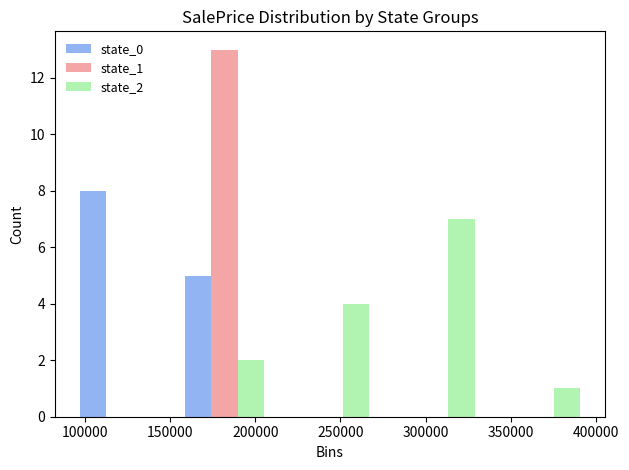

In the state_0 series, which range on the x-axis has the tallest bar?

90000 to 150000